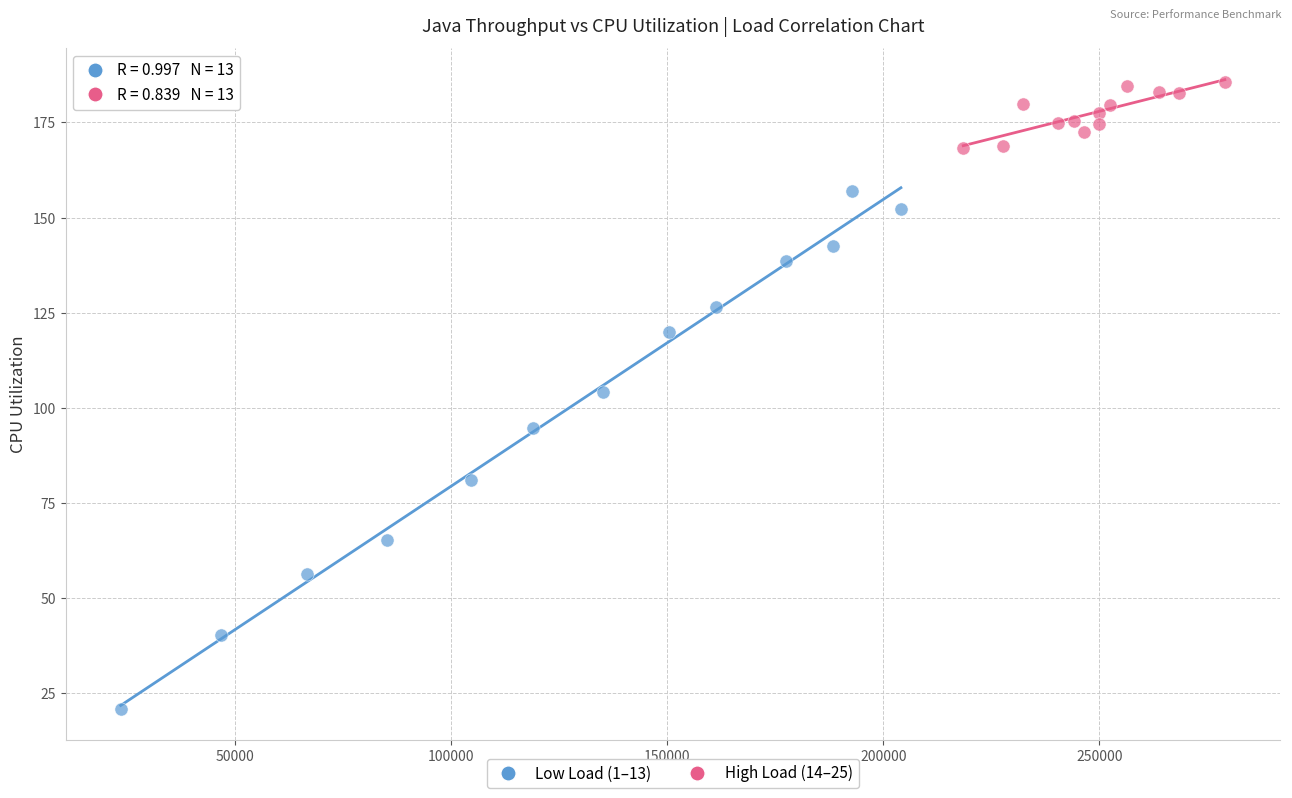

Which series has the widest spread of Y values?

Low Load (1–13)